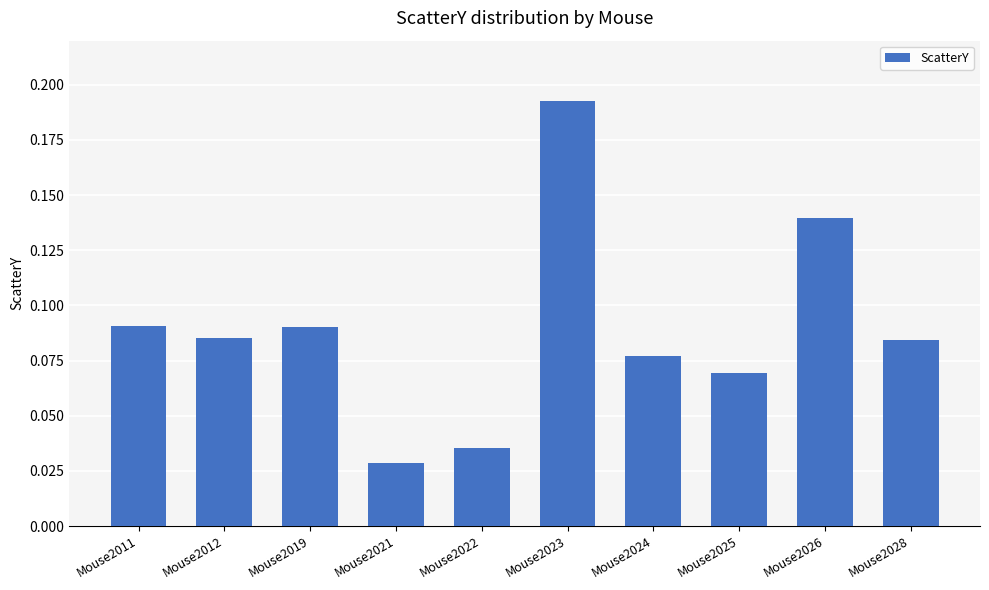

Which has a higher value, Mouse2011 or Mouse2022?

Mouse2011